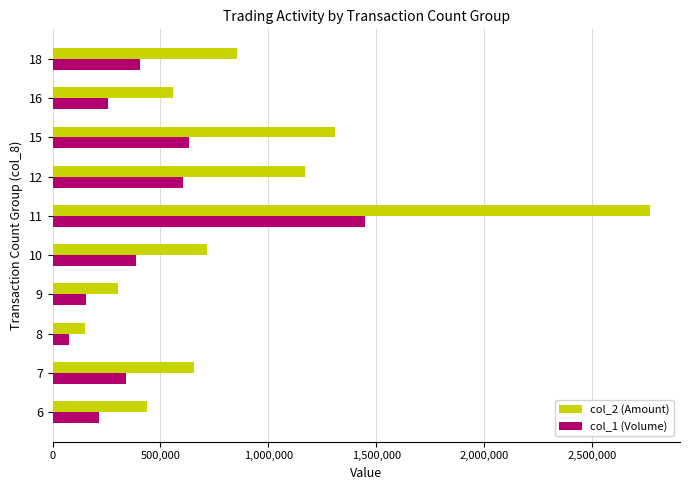

Which series has the largest range (max minus min)?

col_2 (Amount)